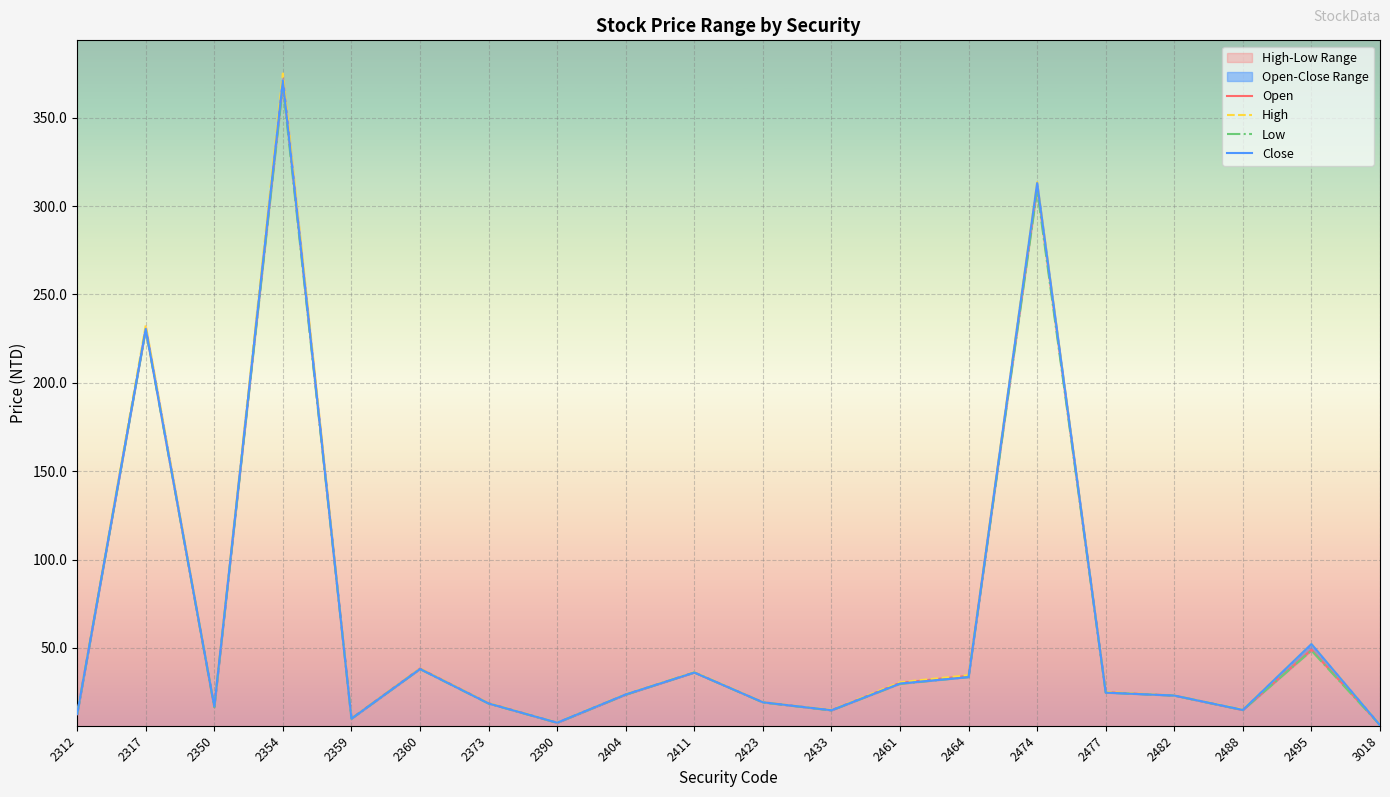

How many values in the High series exceed 23?

11